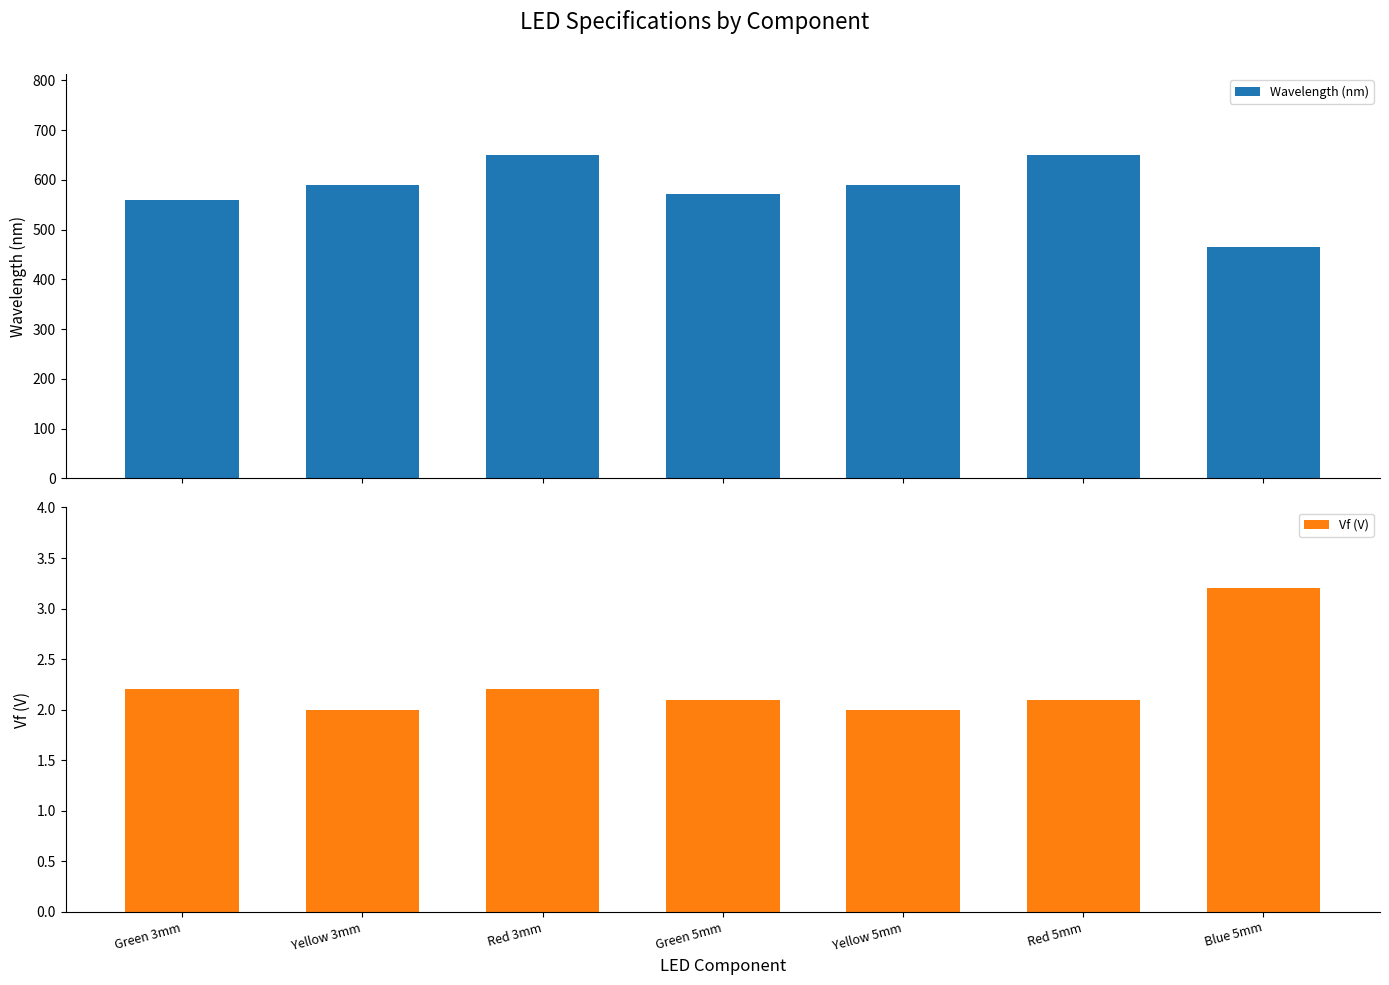

Between Green 5mm and Red 5mm, which is larger?

Red 5mm